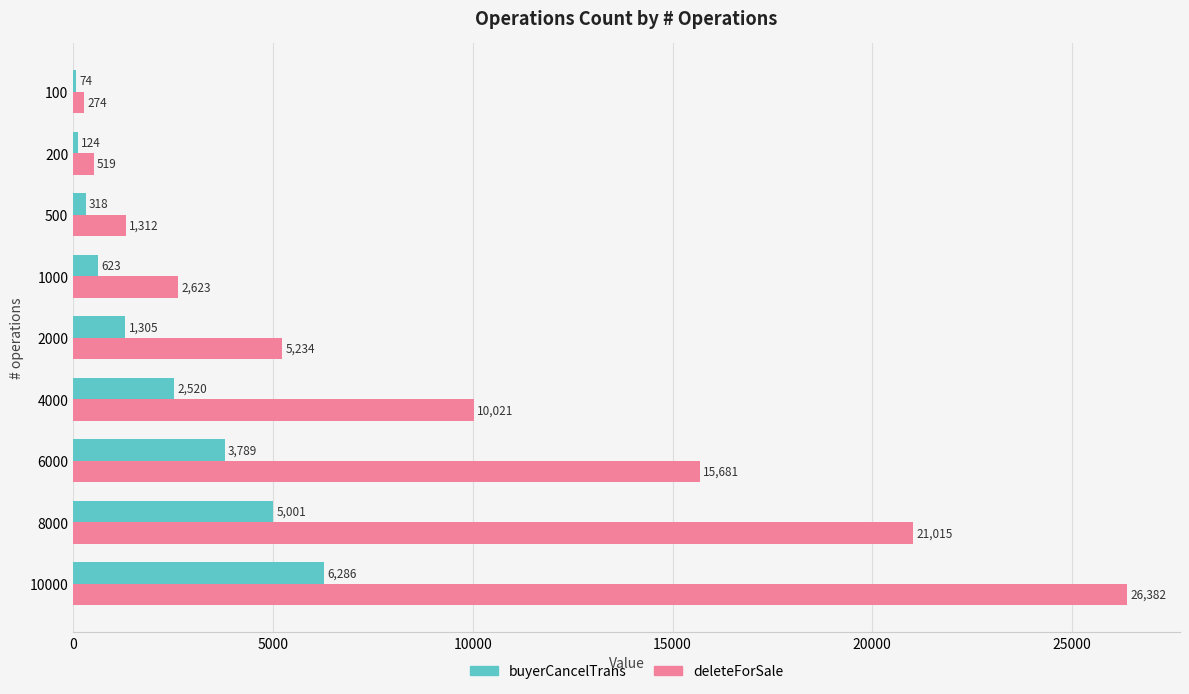

Between 500 and 10000, which series saw the biggest shift?

deleteForSale